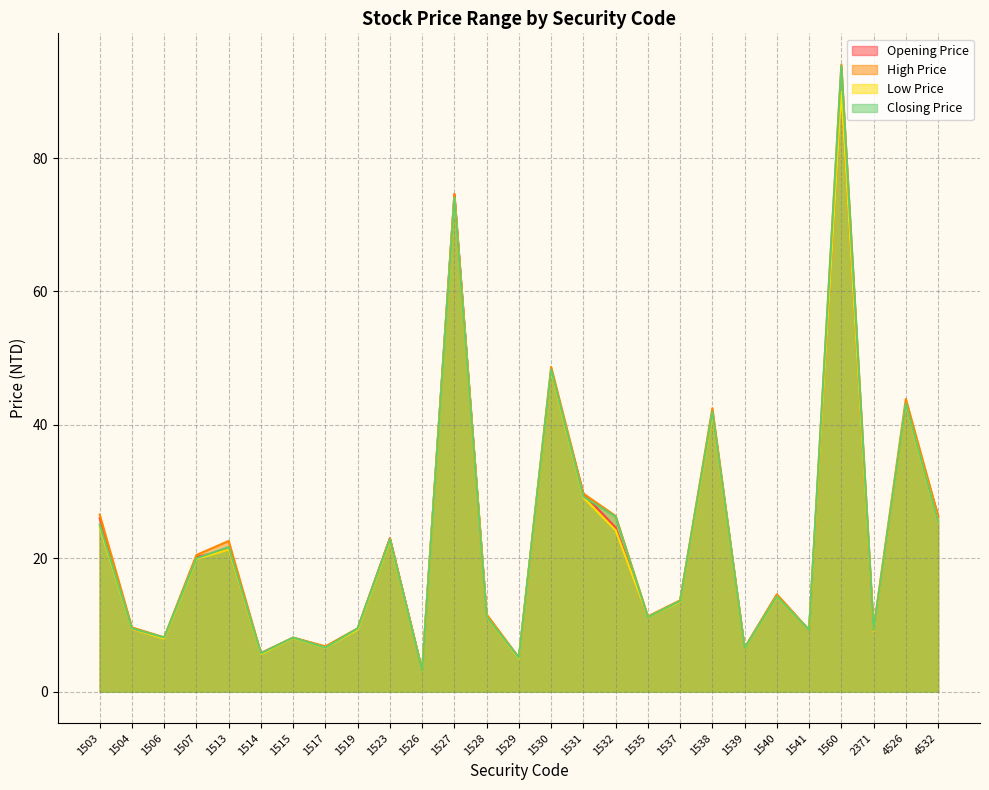

True or false: Opening Price and High Price intersect in this chart.

False